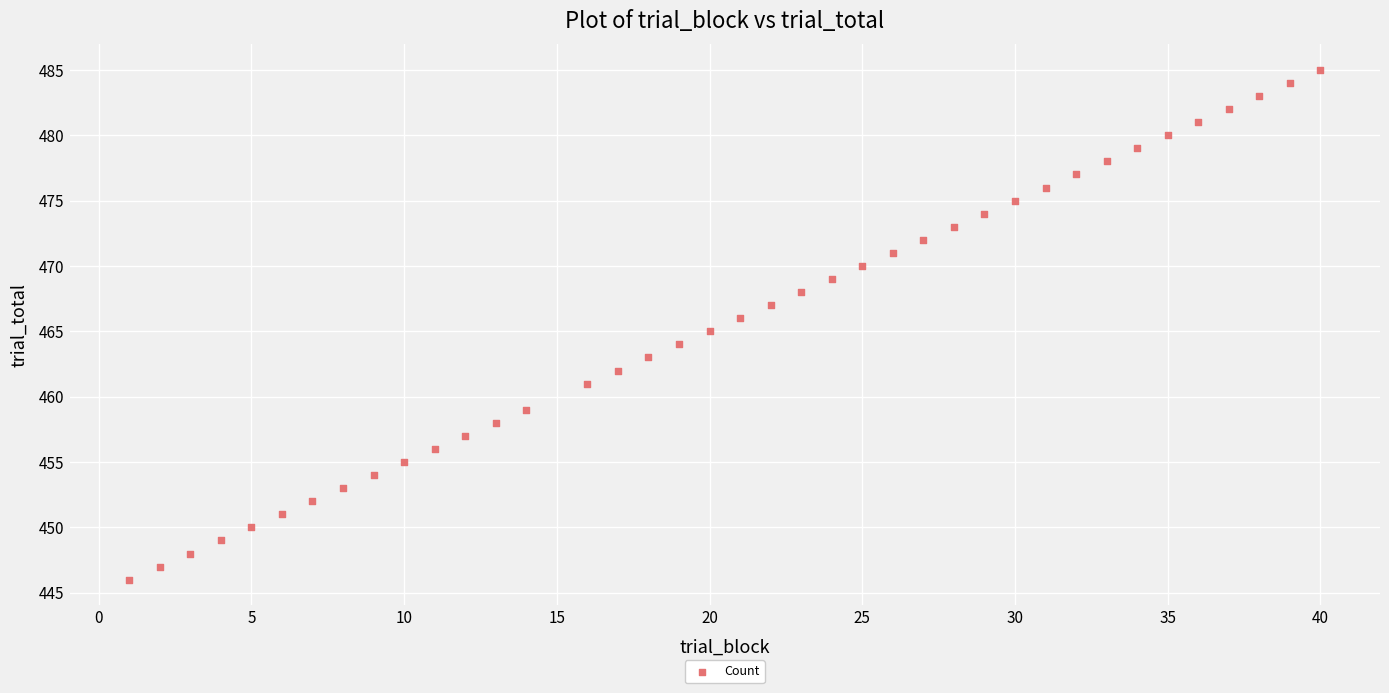

What is the range of Y values (max minus min)?

39